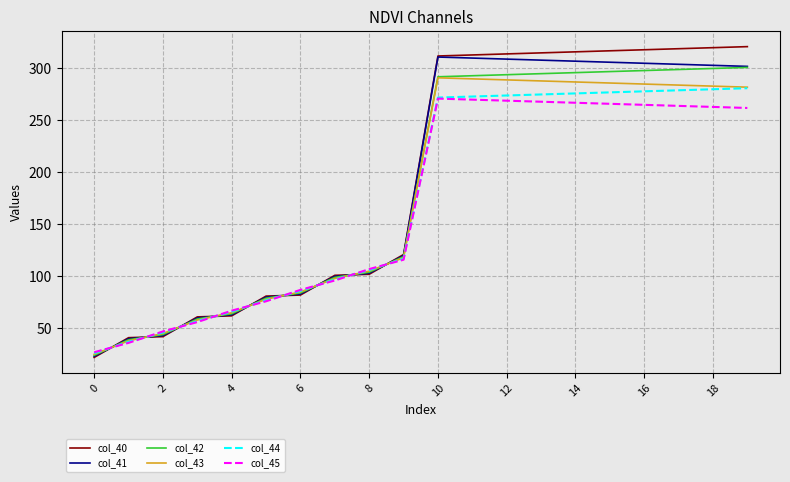

List the series in order of their peak value, lowest first.

col_45, col_44, col_43, col_42, col_41, col_40